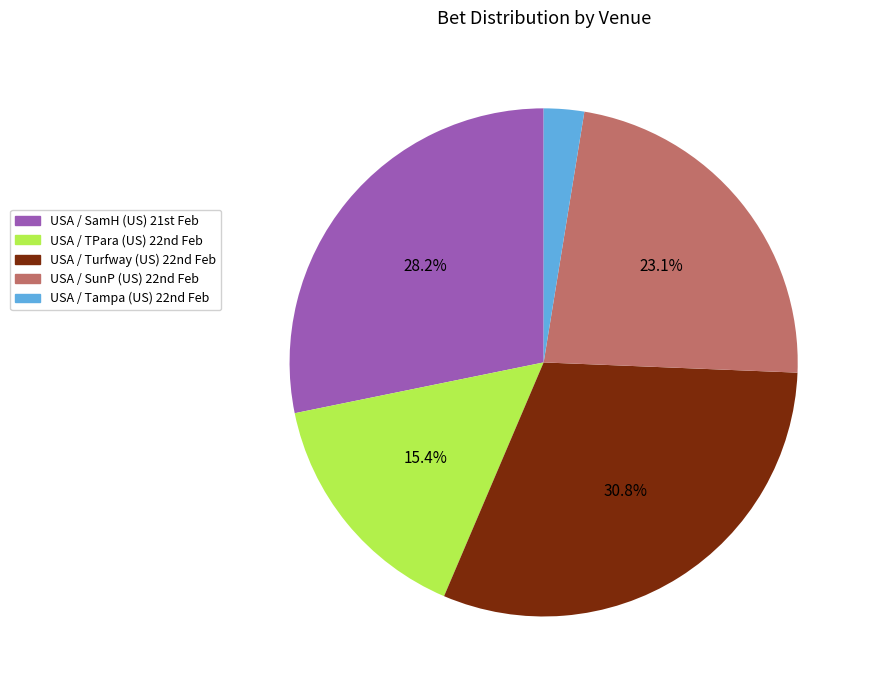

Which category has the smallest portion of the pie?

USA / Tampa (US) 22nd Feb